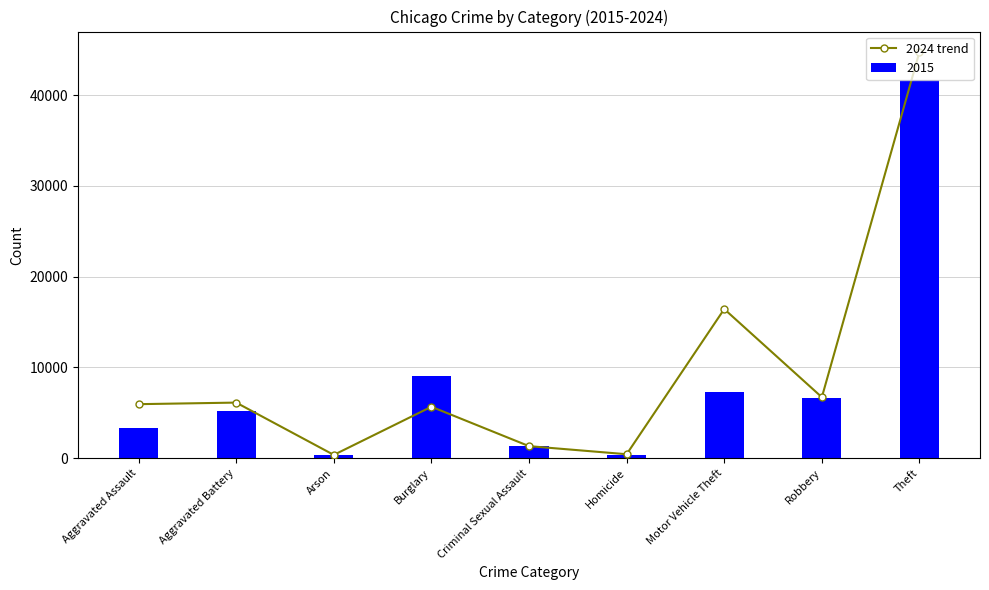

Reading left to right, extract all data points from this chart.

Aggravated Assault=5960	Aggravated Battery=6133	Arson=371	Burglary=5676	Criminal Sexual Assault=1336	Homicide=446	Motor Vehicle Theft=16438	Robbery=6726	Theft=44770